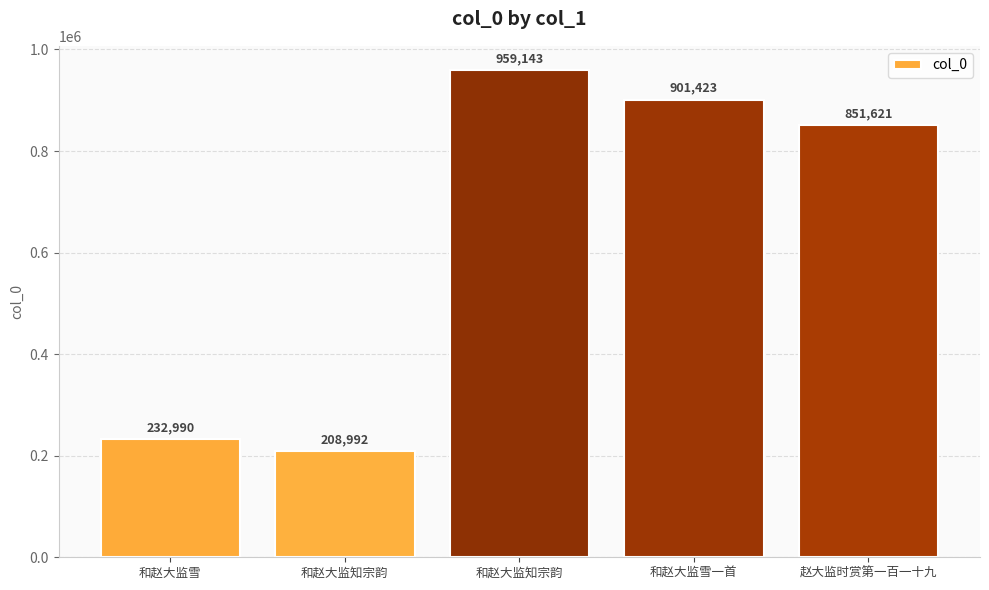

Are the bars horizontal?

No